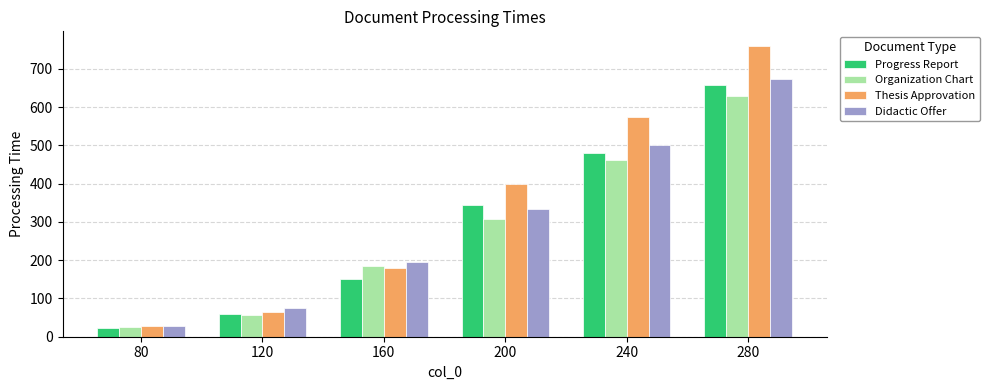

Which label corresponds to the smallest value in the chart?

80